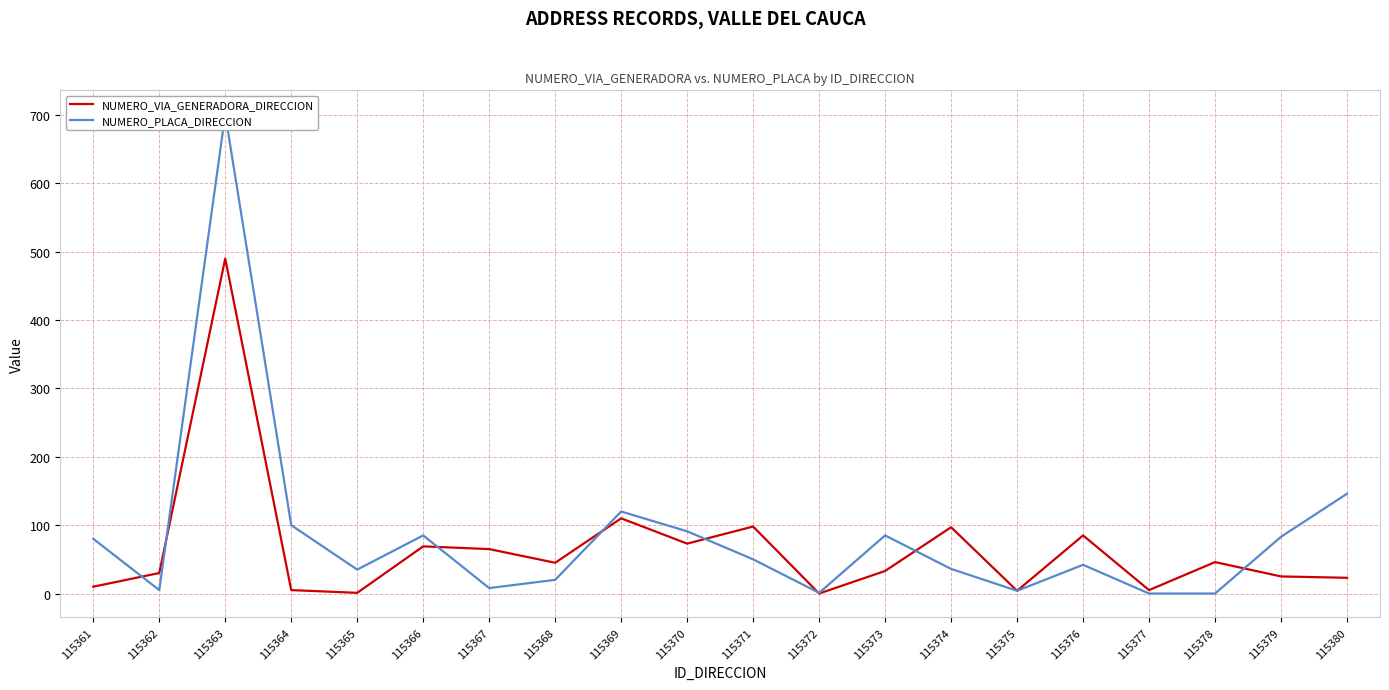

At how many categories does at least one series exceed 139?

2